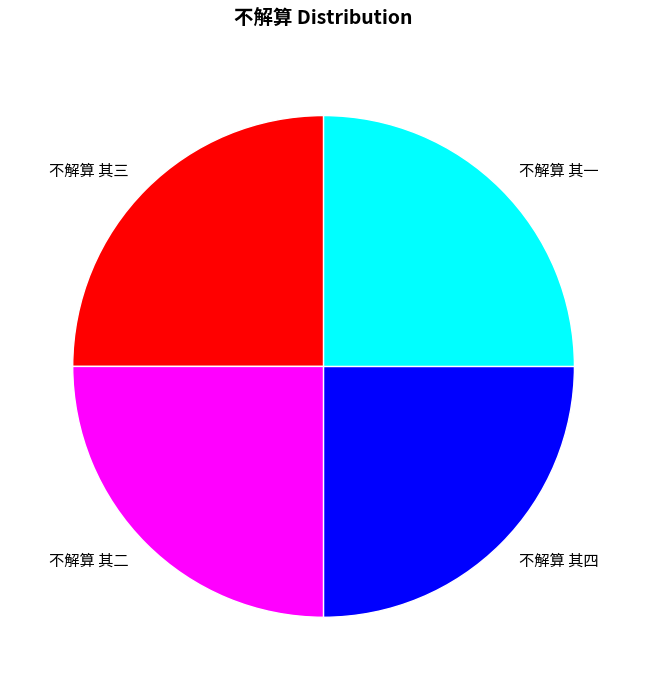

What is the ratio of the value at 不解算 其四 to the value at 不解算 其一?

1.0